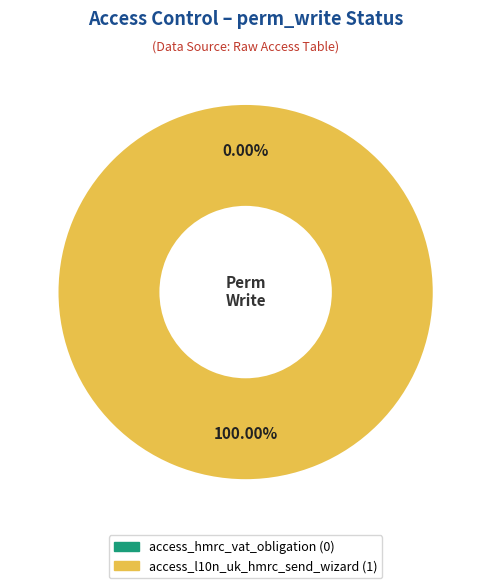

To the nearest percent, what is the average slice percentage?

50%